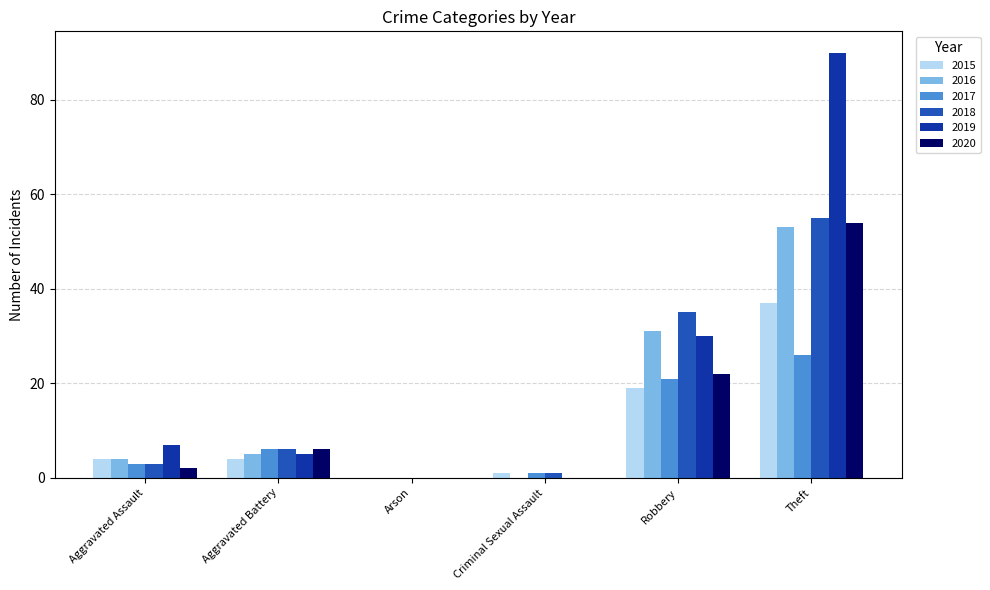

Which series changed the most between Arson and Robbery?

2018